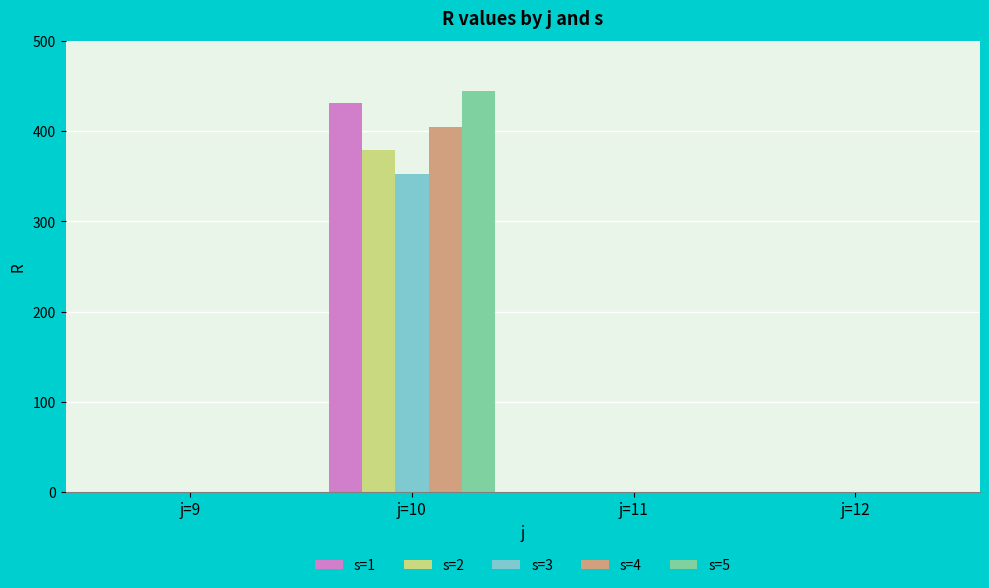

What is the sum of all s=3 values?

353